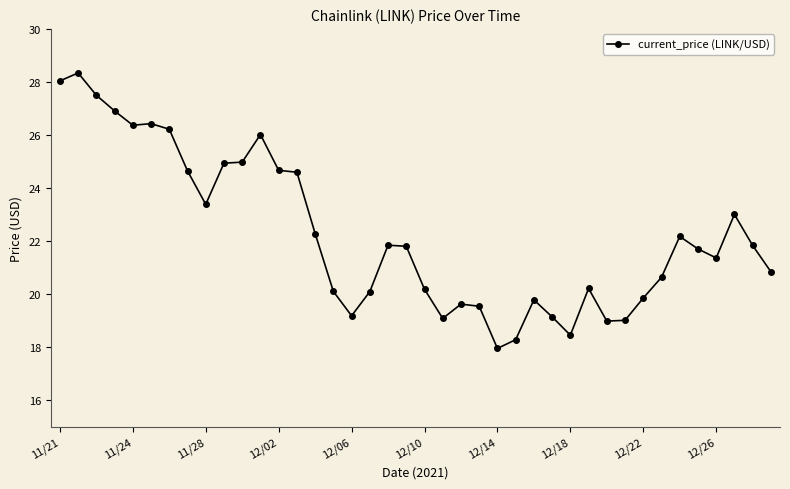

What is the value of the 17th point from the left?

19.2